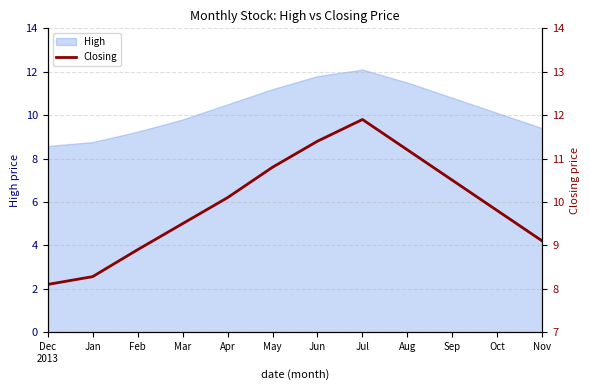

What is the highest value of the High series?

12.1